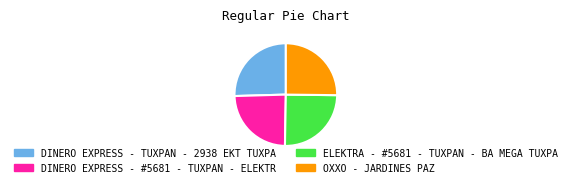

Which slice is the smallest?

DINERO EXPRESS - #5681 - TUXPAN - ELEKTR